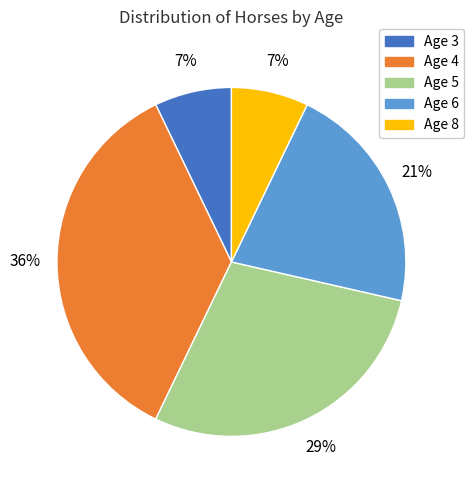

Is Age 6 the majority of the pie?

No